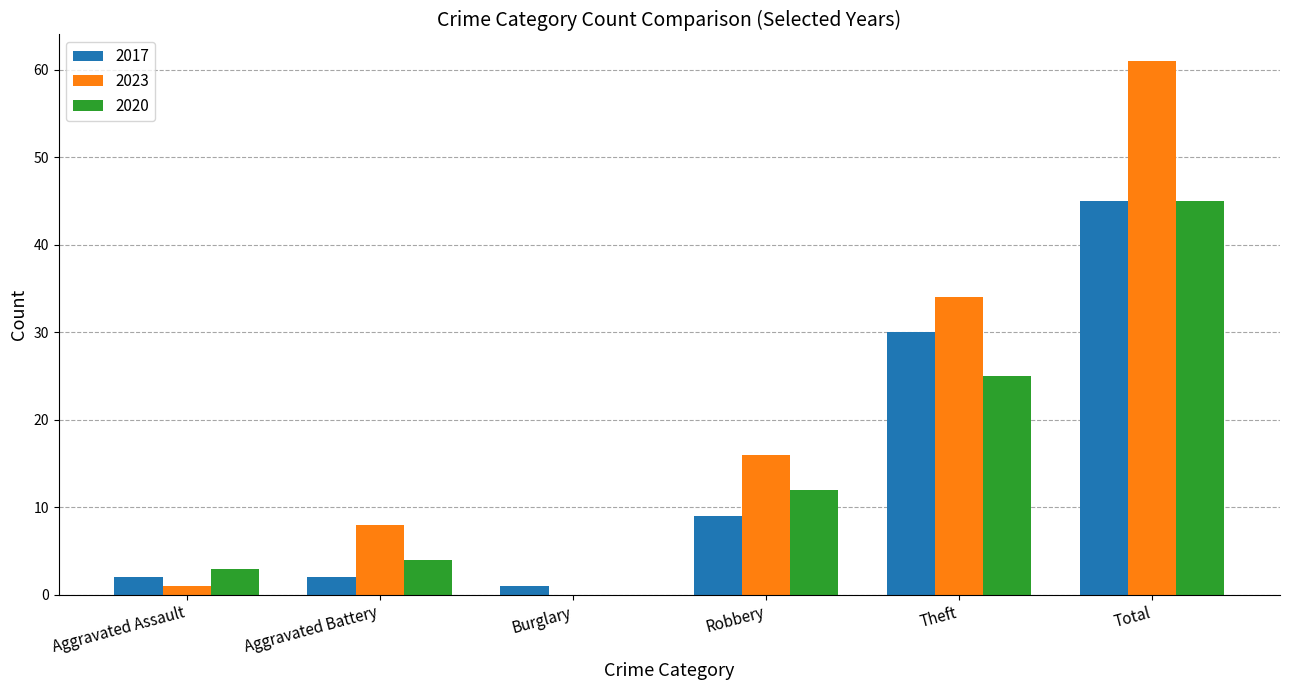

True or false: 2023 has a value of 16 at Robbery.

True